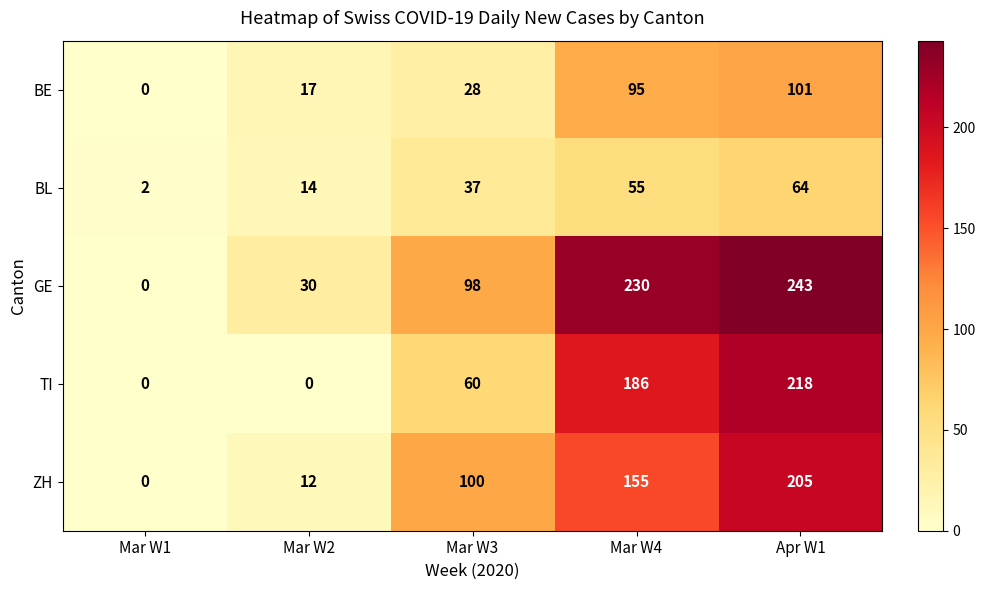

The value of ZH at Mar W3 is 100. True or false?

True